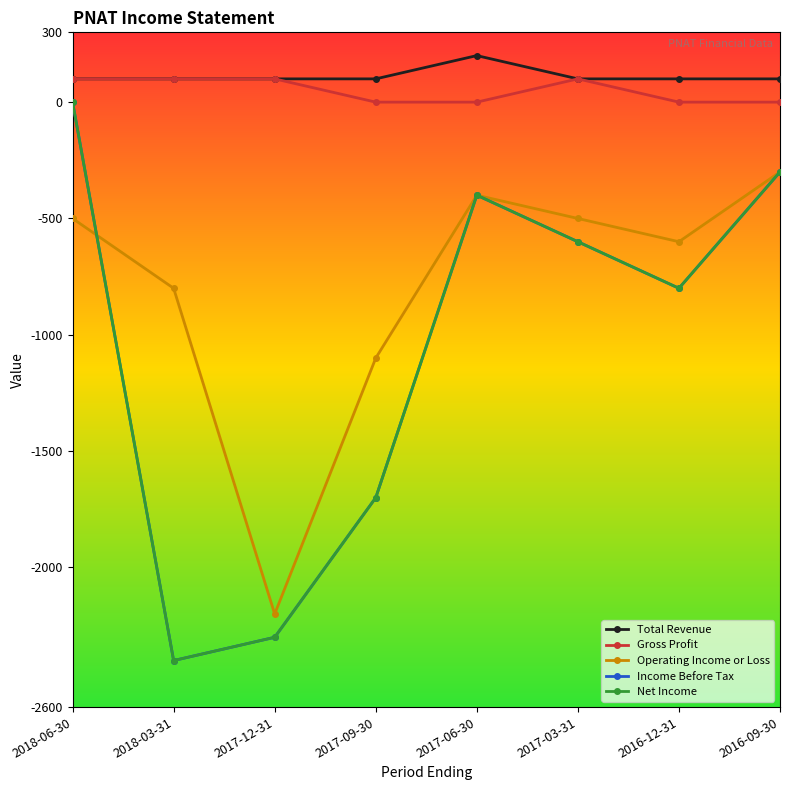

The Total Revenue series shows 100 at 2017-03-31. True or false?

True